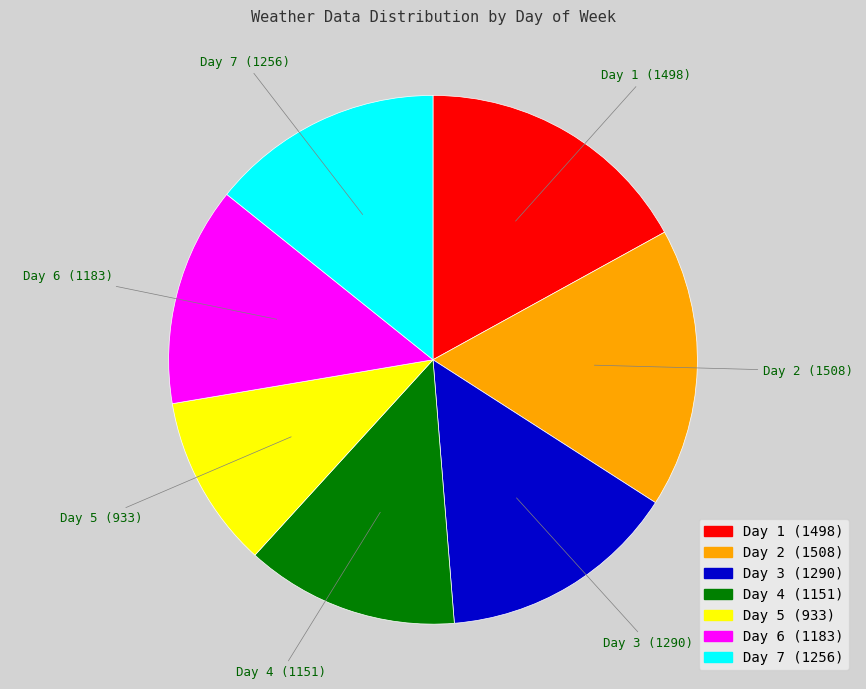

Is there any slice that represents more than half of the pie?

No